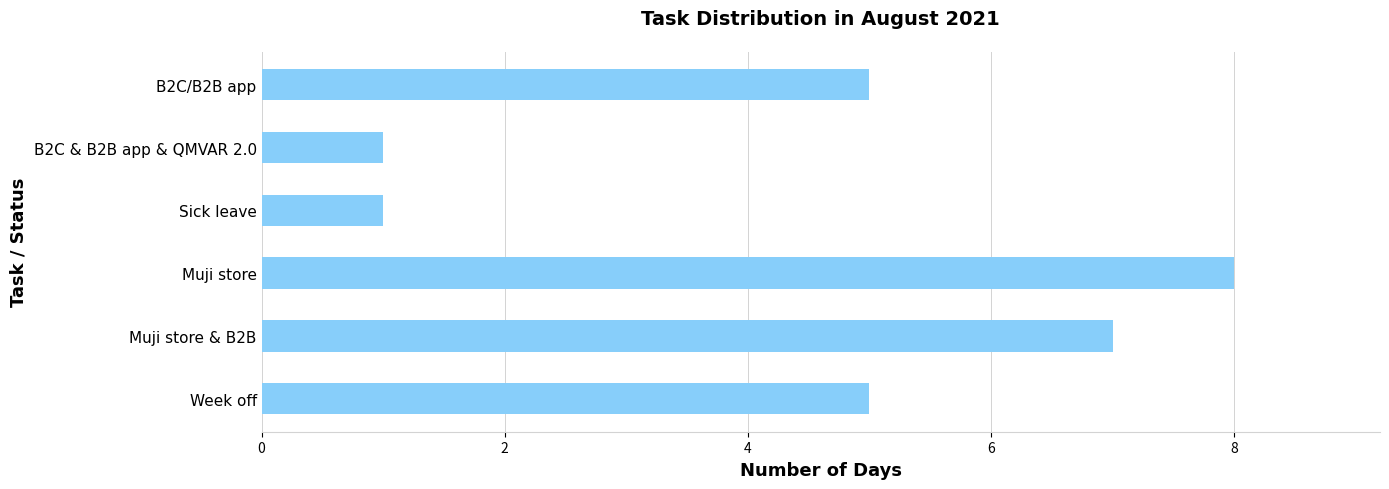

What is the sum of the values at B2C/B2B app and Sick leave?

6